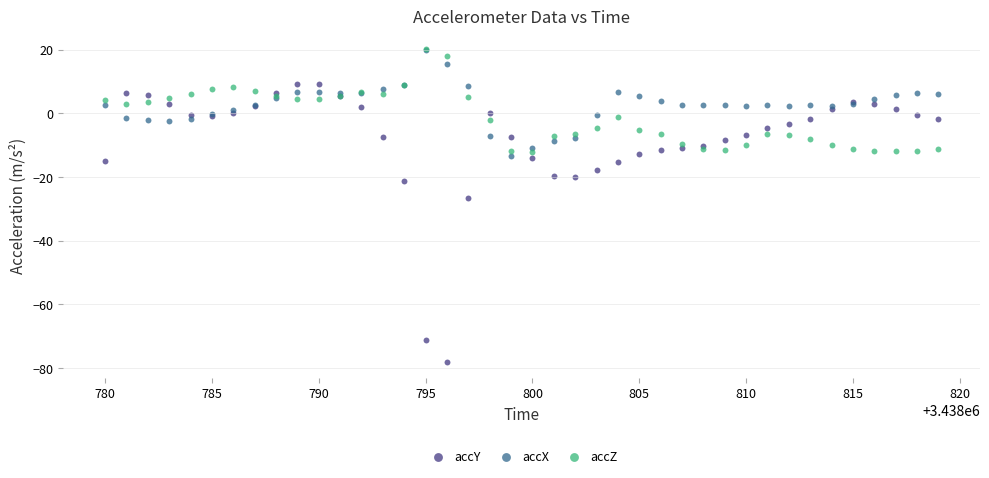

Across all series, what Y value is closest to -28?

-26.4